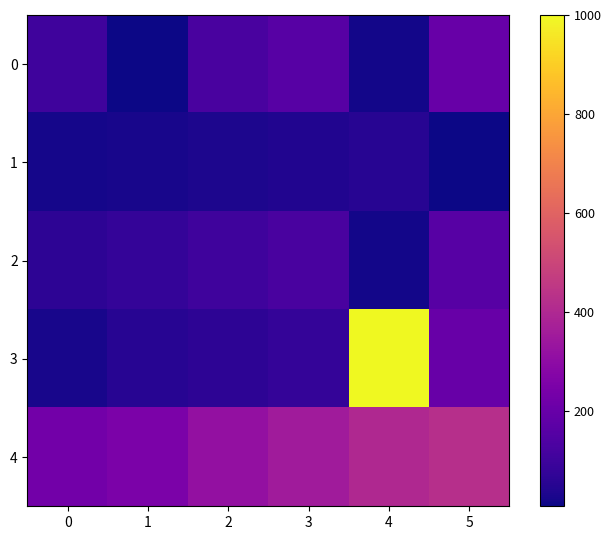

What is the maximum value shown in the chart?

1000.0